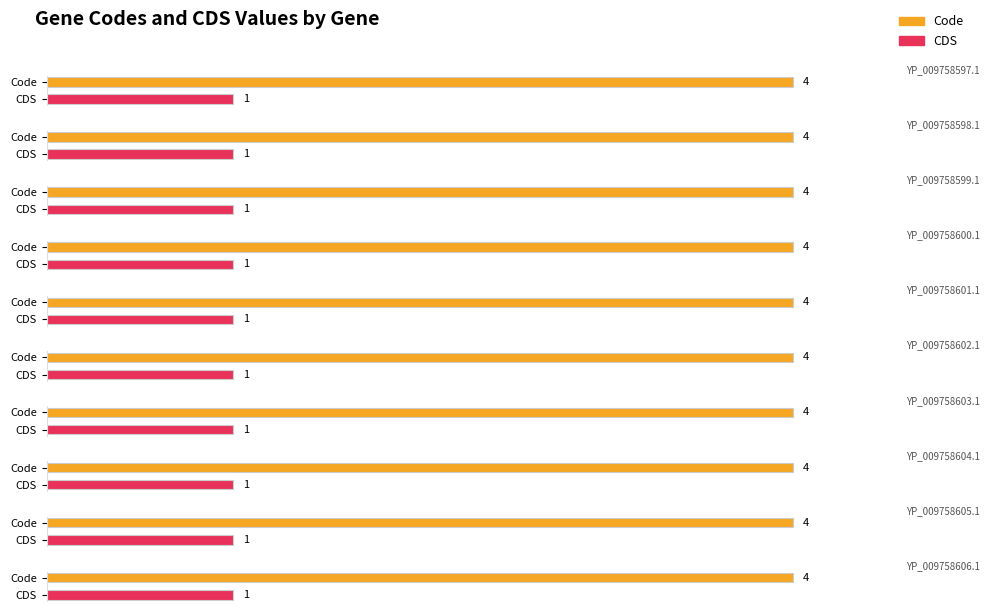

Is the value of CDS at YP_009758606.1 greater than the value of Code at YP_009758605.1?

No